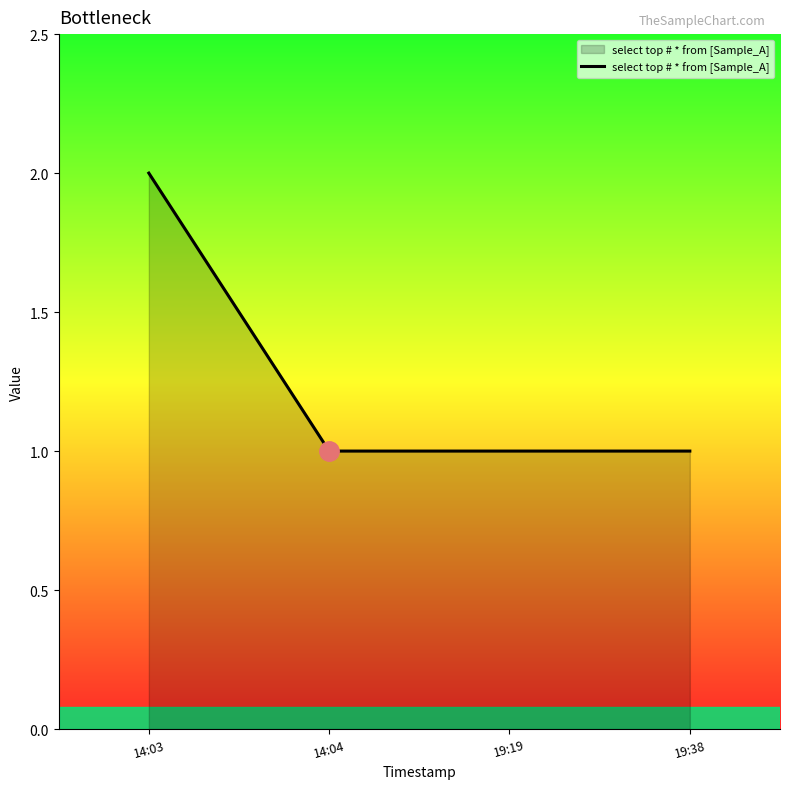

Reading left to right, transcribe all the data shown in this chart.

14:03=2	14:04=1	19:19=1	19:38=1